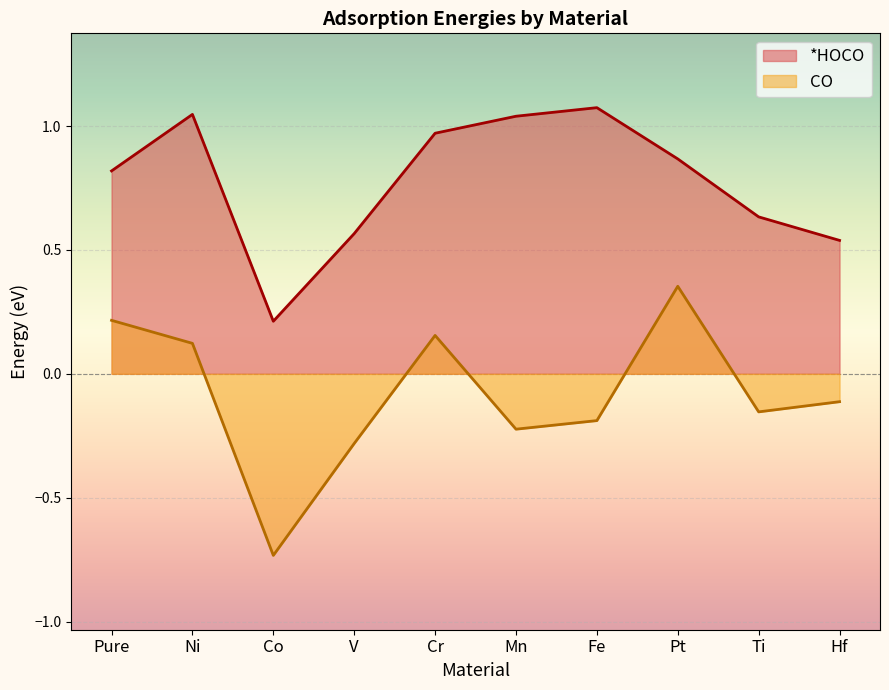

Reading left to right, transcribe all the data shown in this chart.

*HOCO: Pure=0.8	Ni=1.0	Co=0.2	V=0.6	Cr=1.0	Mn=1.0	Fe=1.1	Pt=0.9	Ti=0.6	Hf=0.5
CO: Pure=0.2	Ni=0.1	Co=-0.7	V=-0.3	Cr=0.2	Mn=-0.2	Fe=-0.2	Pt=0.4	Ti=-0.2	Hf=-0.1